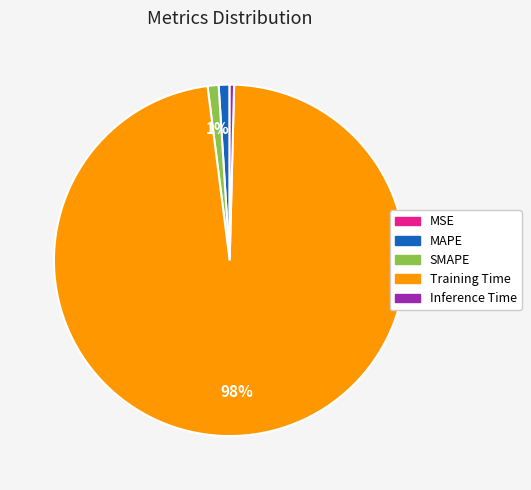

Is the sum of MAPE and Inference Time greater than half?

No